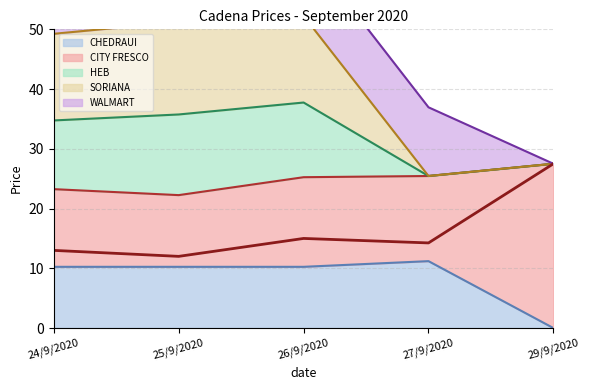

True or false: CHEDRAUI and CITY FRESCO cross at least once.

False